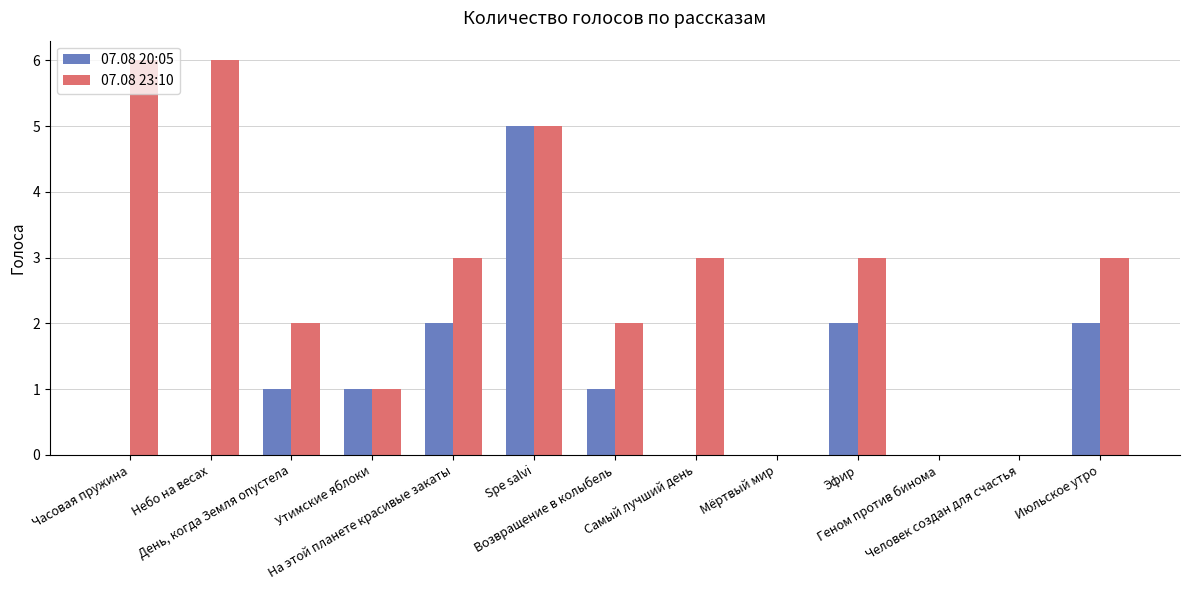

How many groups of bars are there?

13